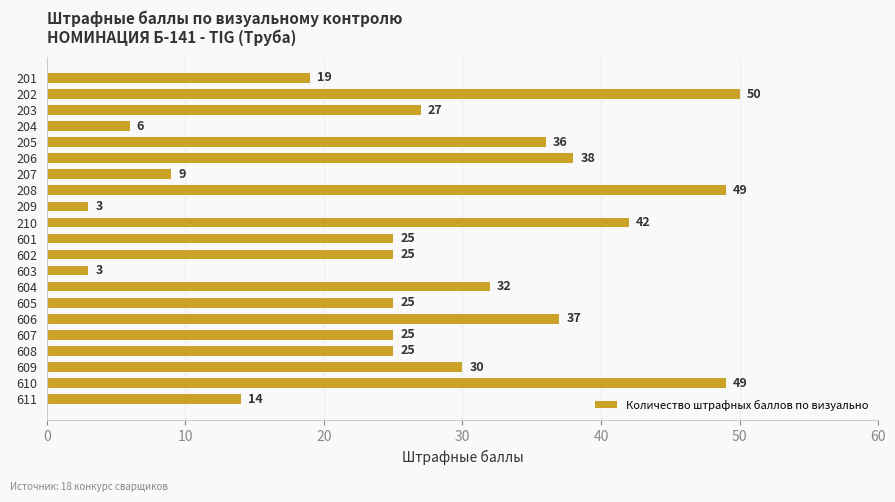

What is the value of the 15th bar from the top?

25